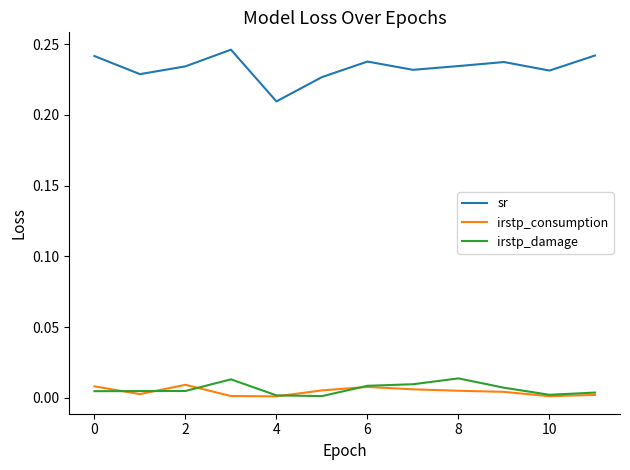

Which series has the largest total across all categories?

sr